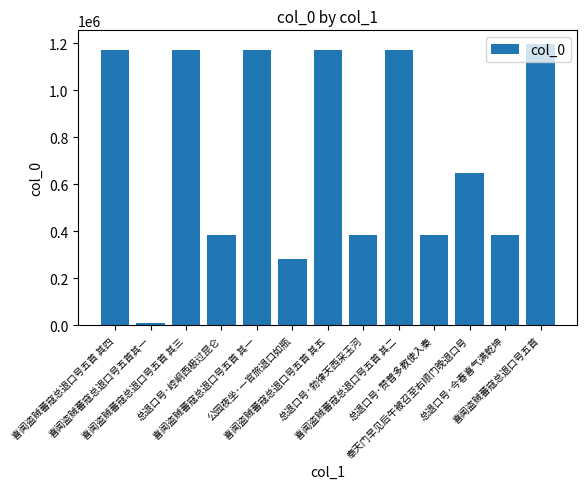

What is the ratio of the value at 喜闻盗贼蕃寇总退口号五首 其五 to the value at 喜闻盗贼蕃寇总退口号五首 其一?

1.0